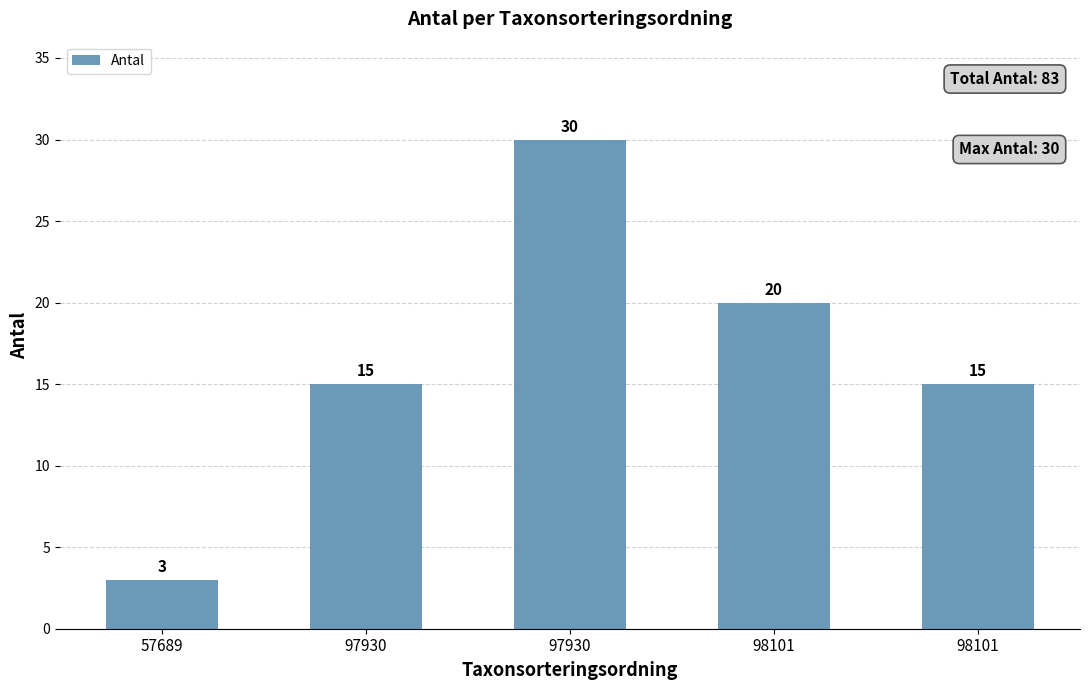

How many values are below 15?

1